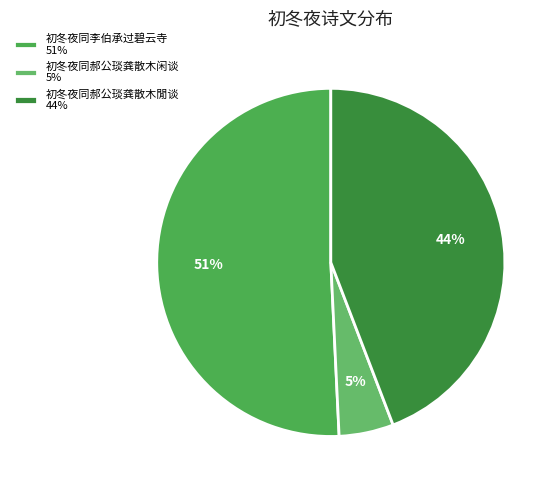

How many slices are in this pie chart?

3